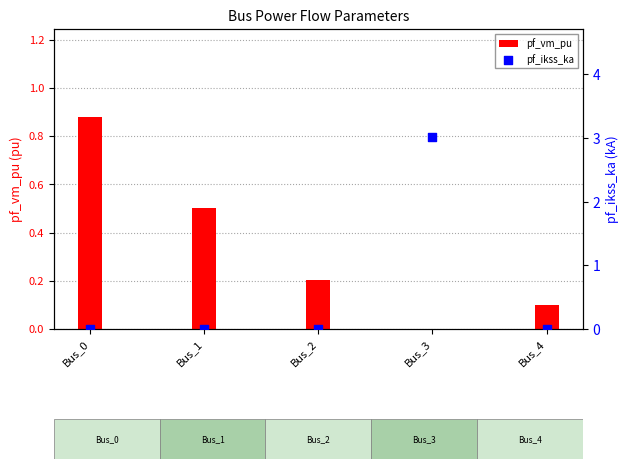

Which series has the widest spread of Y values?

pf_ikss_ka